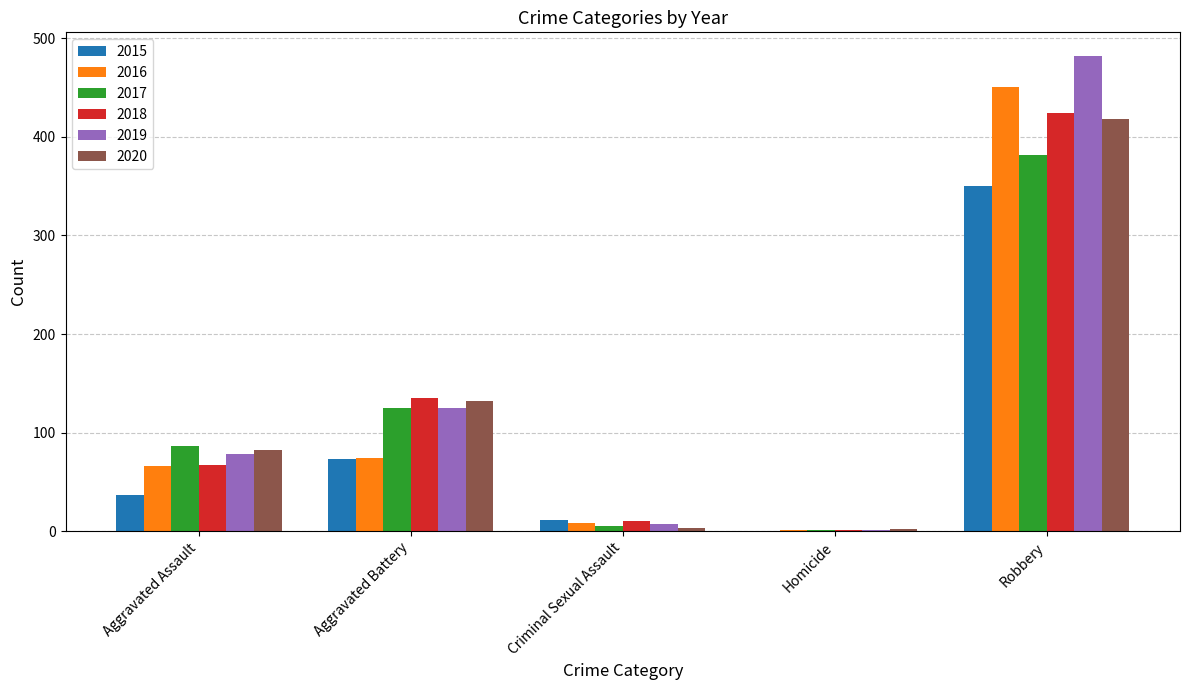

Which series changed the most between Aggravated Assault and Robbery?

2019